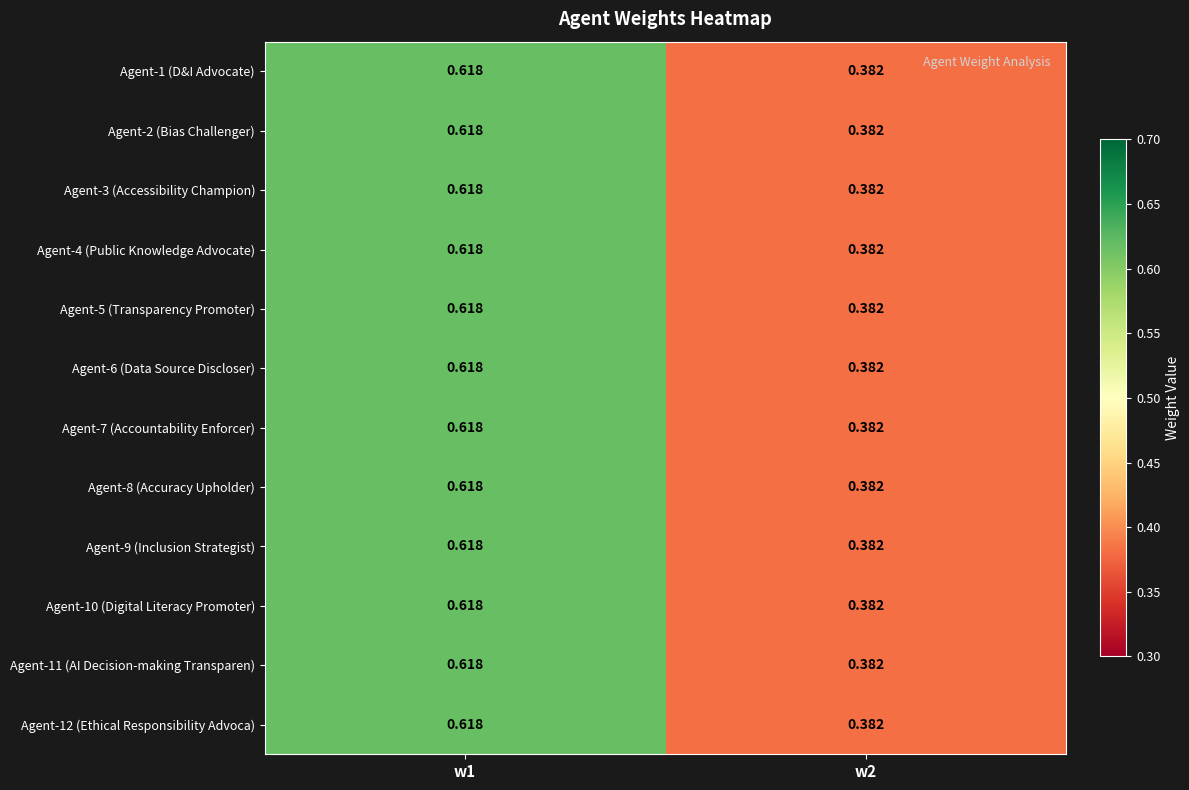

Is the value of Agent-4 (Public Knowledge Advocate) at w2 greater than the value of Agent-3 (Accessibility Champion) at w1?

No